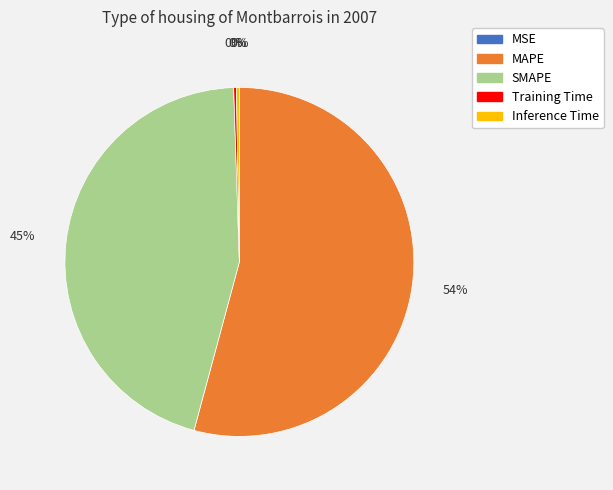

Which slice is the largest?

MAPE